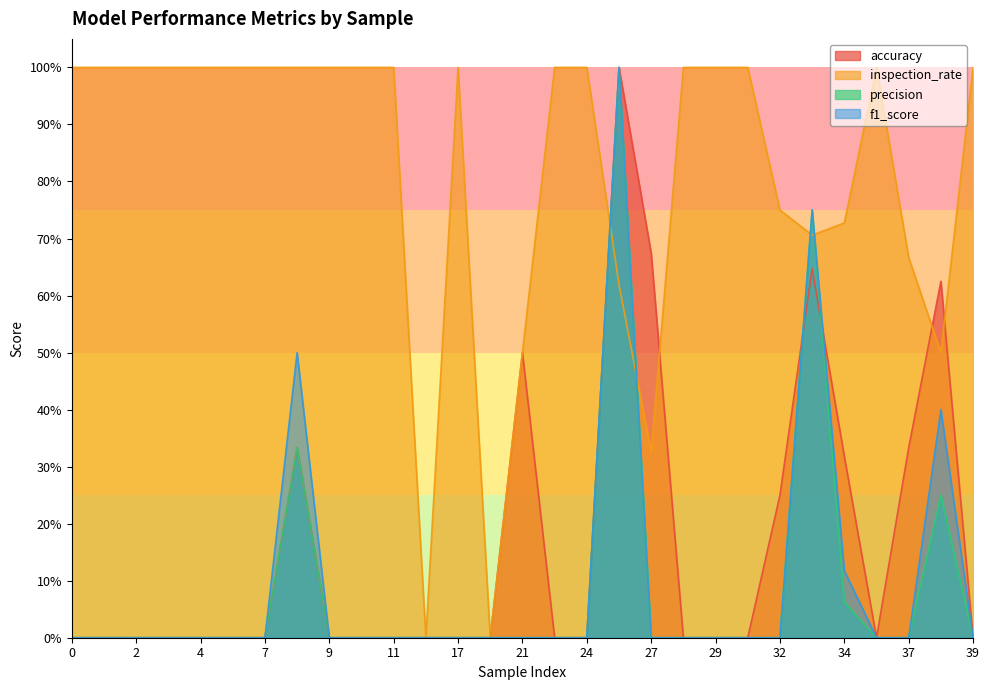

Between 20 and 8, which is larger?

8